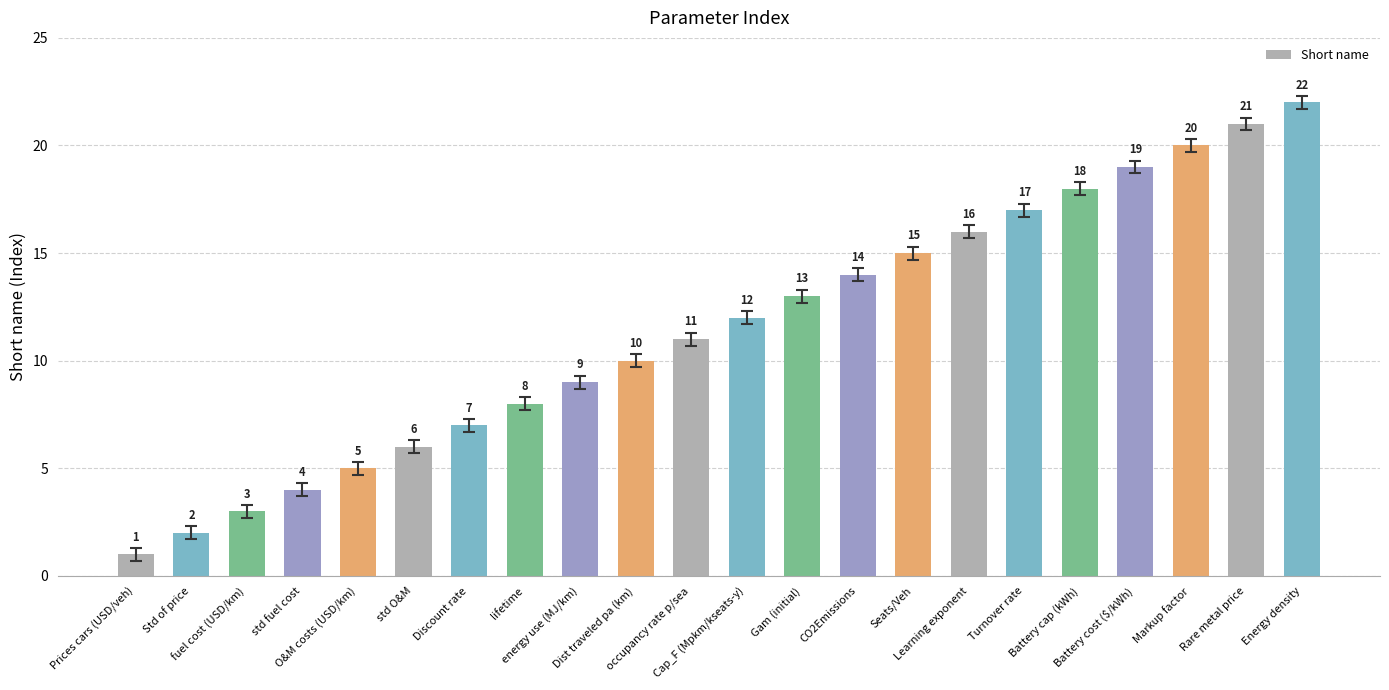

True or false: the data shows 34 at Rare metal price.

False